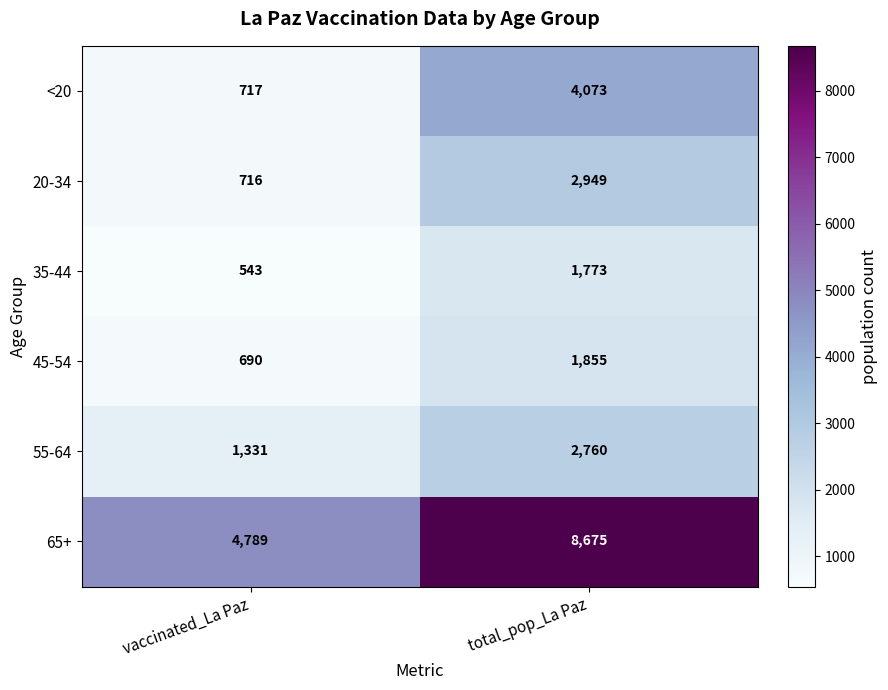

Where is 55-64 nearest to the value 2045?

vaccinated_La Paz